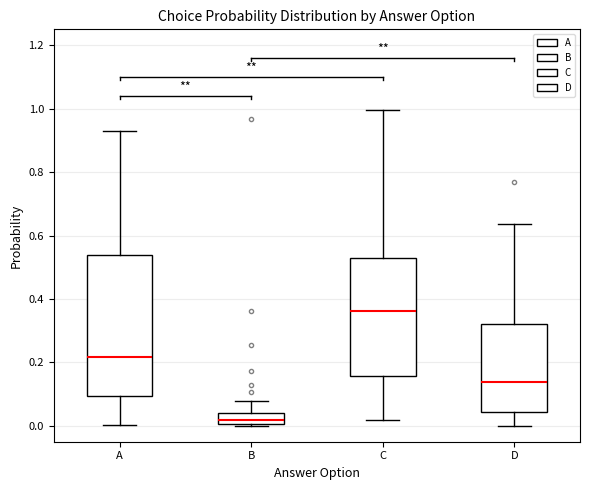

Where does the lower whisker of the box for C end on the y-axis? The values are not printed on the chart, so give them approximately, as read against the axis.

0.02